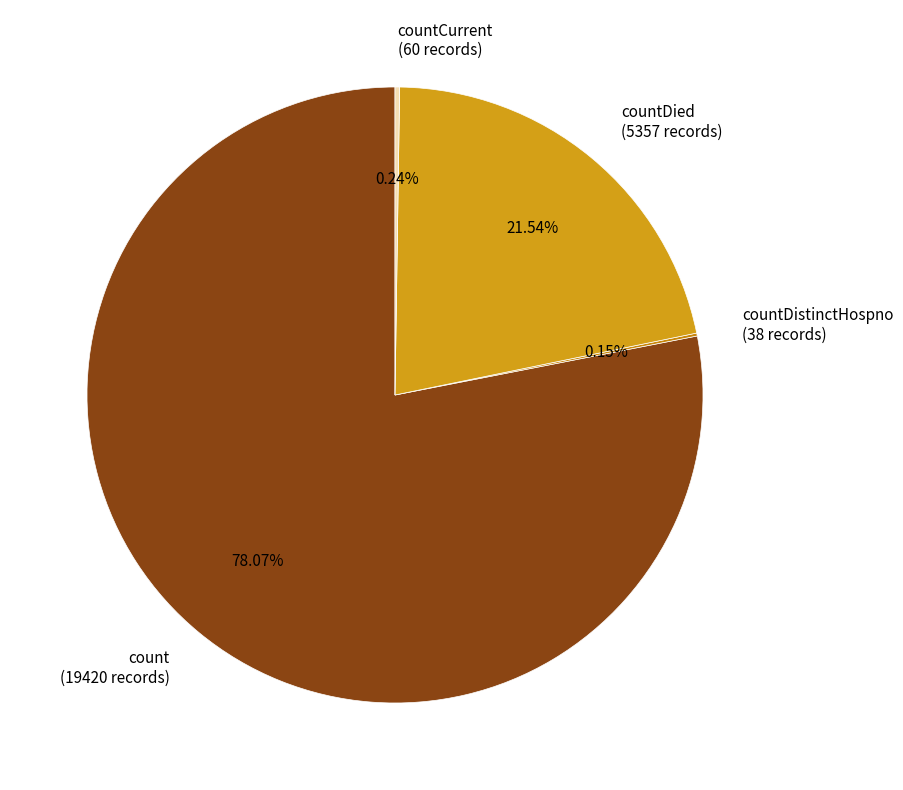

What is the majority slice?

count (19420 records)